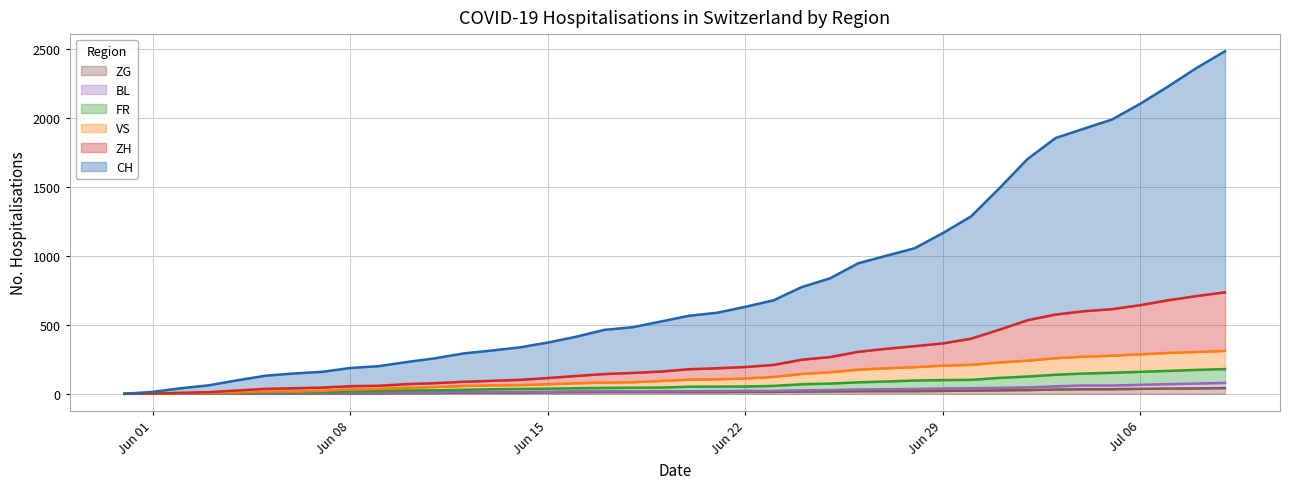

Does the chart display data point markers on the line(s)?

No